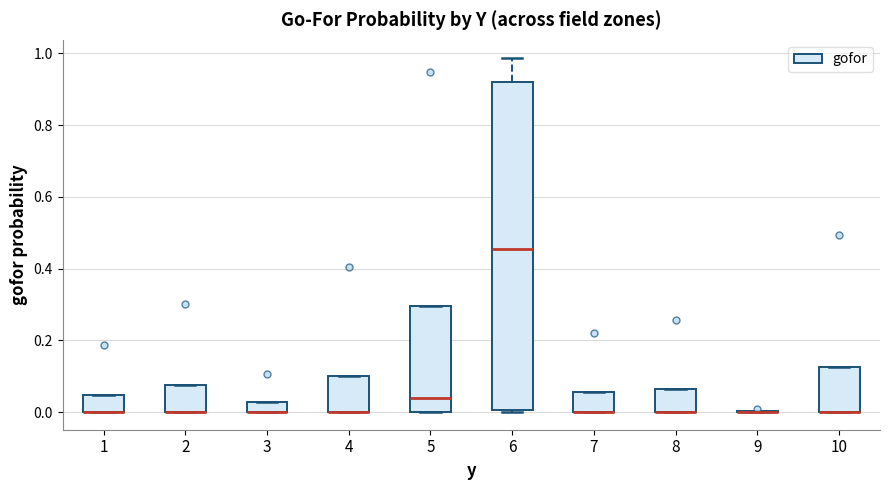

Which box is the tallest, from its lower edge to its upper edge?

6